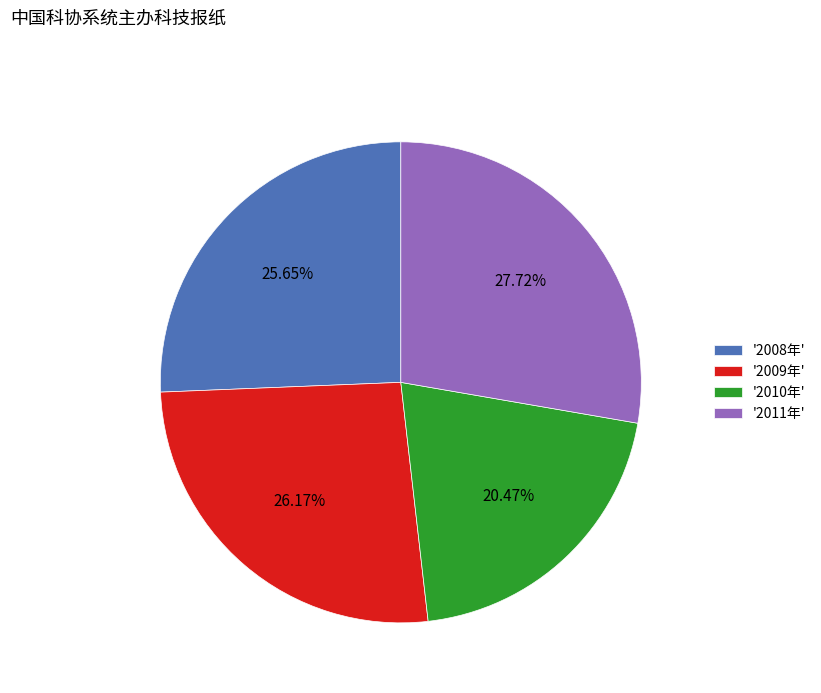

Which has a higher value, '2008年' or '2010年'?

'2008年'